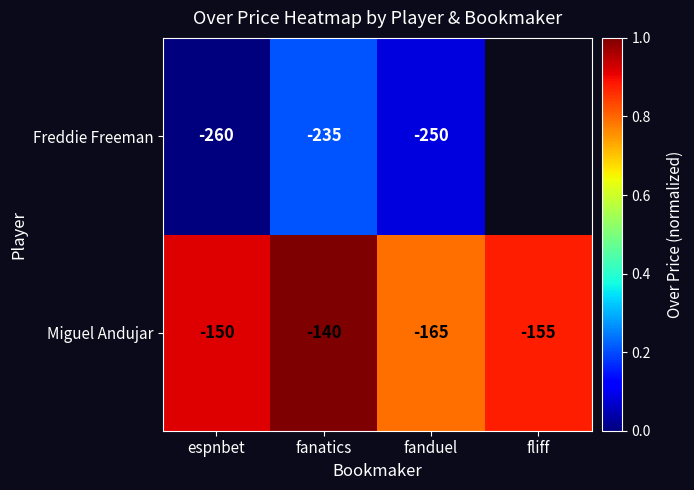

The Freddie Freeman series shows -250 at fanduel. True or false?

True